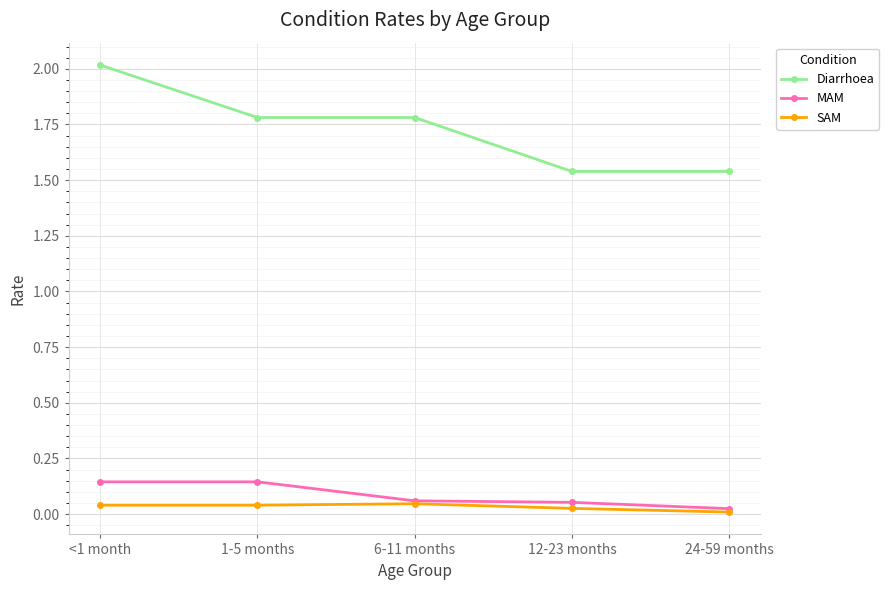

What is the spread (max minus min) of values at 1-5 months?

1.7